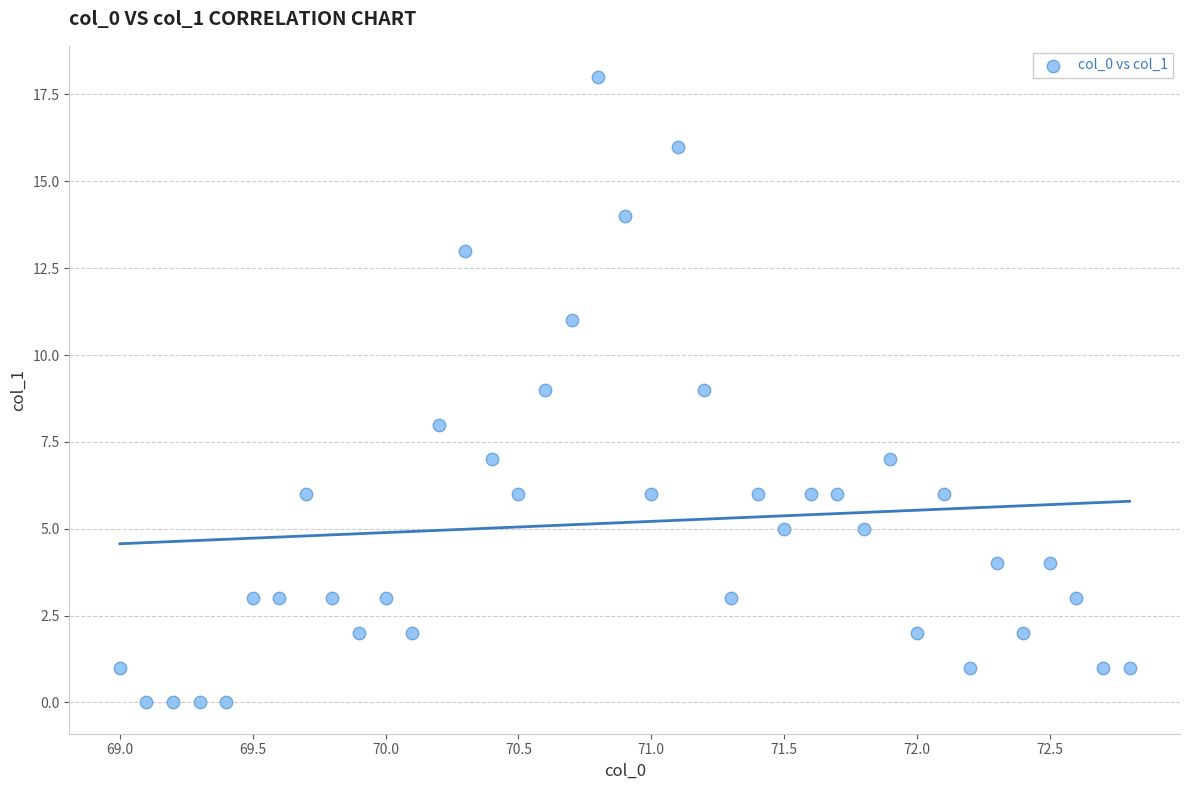

What is the range of Y values (max minus min)?

18